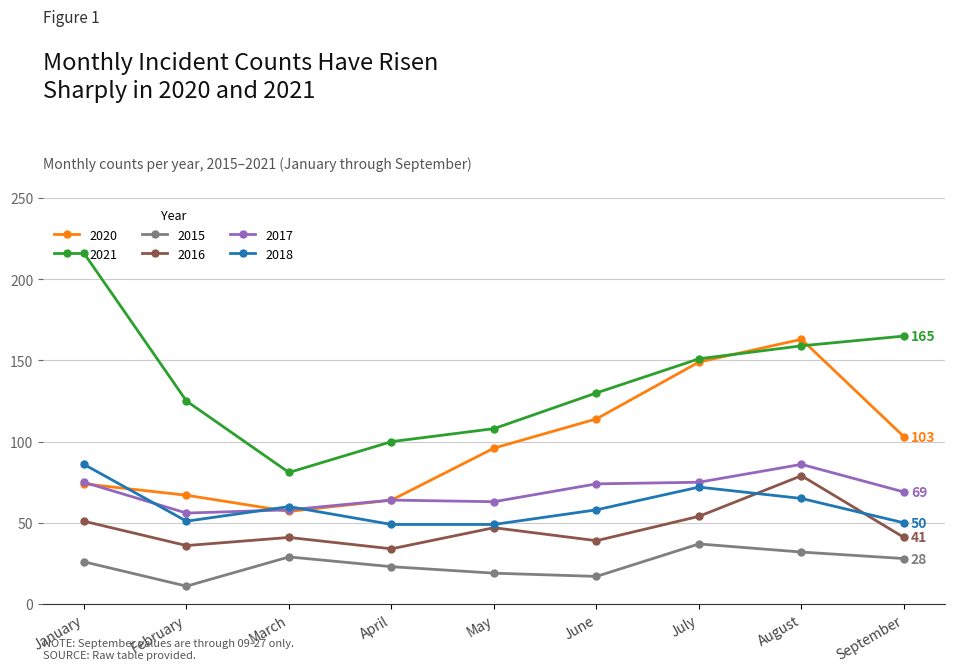

Where is the first local minimum for 2021?

March